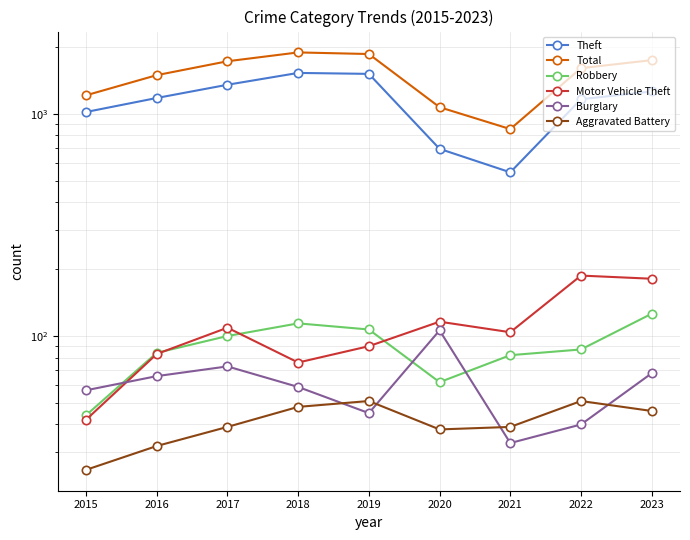

Where is the first local maximum for Robbery?

2018